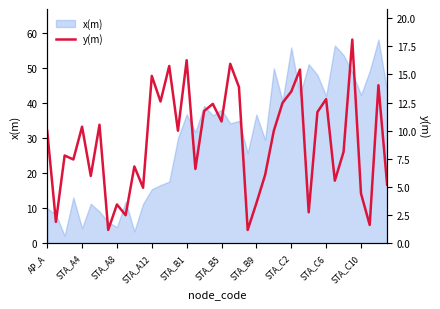

Is it true that x(m) equals 36.8 at STA_B9?

True